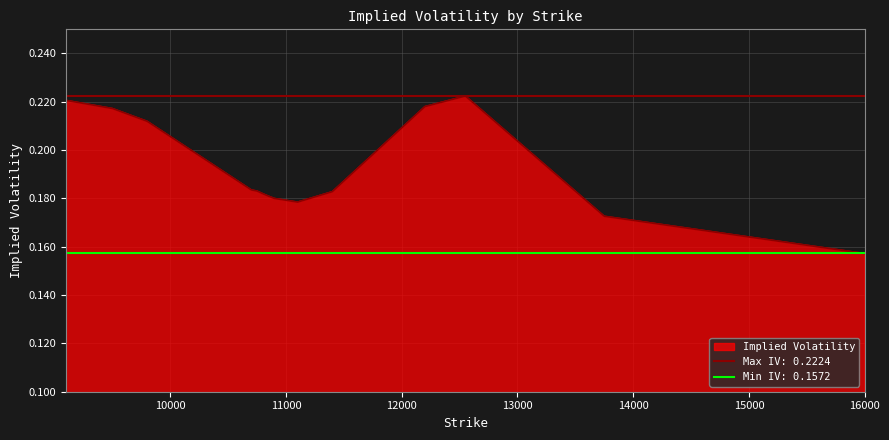

At which category does the data reach its first local peak?

12550